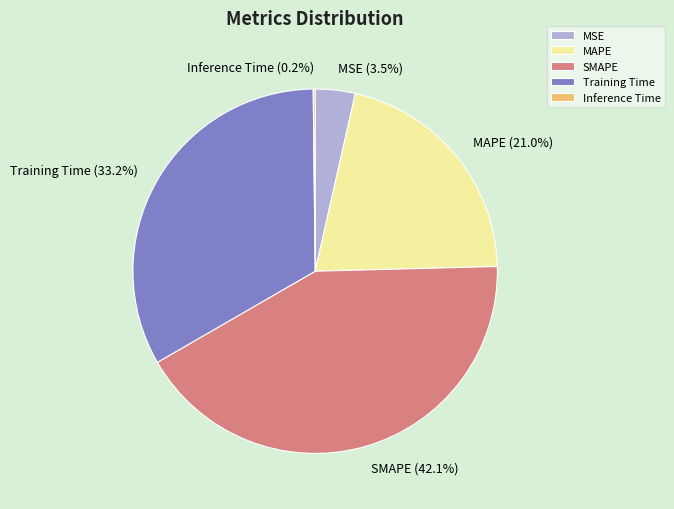

What percentage do SMAPE and MAPE together represent?

63.1%